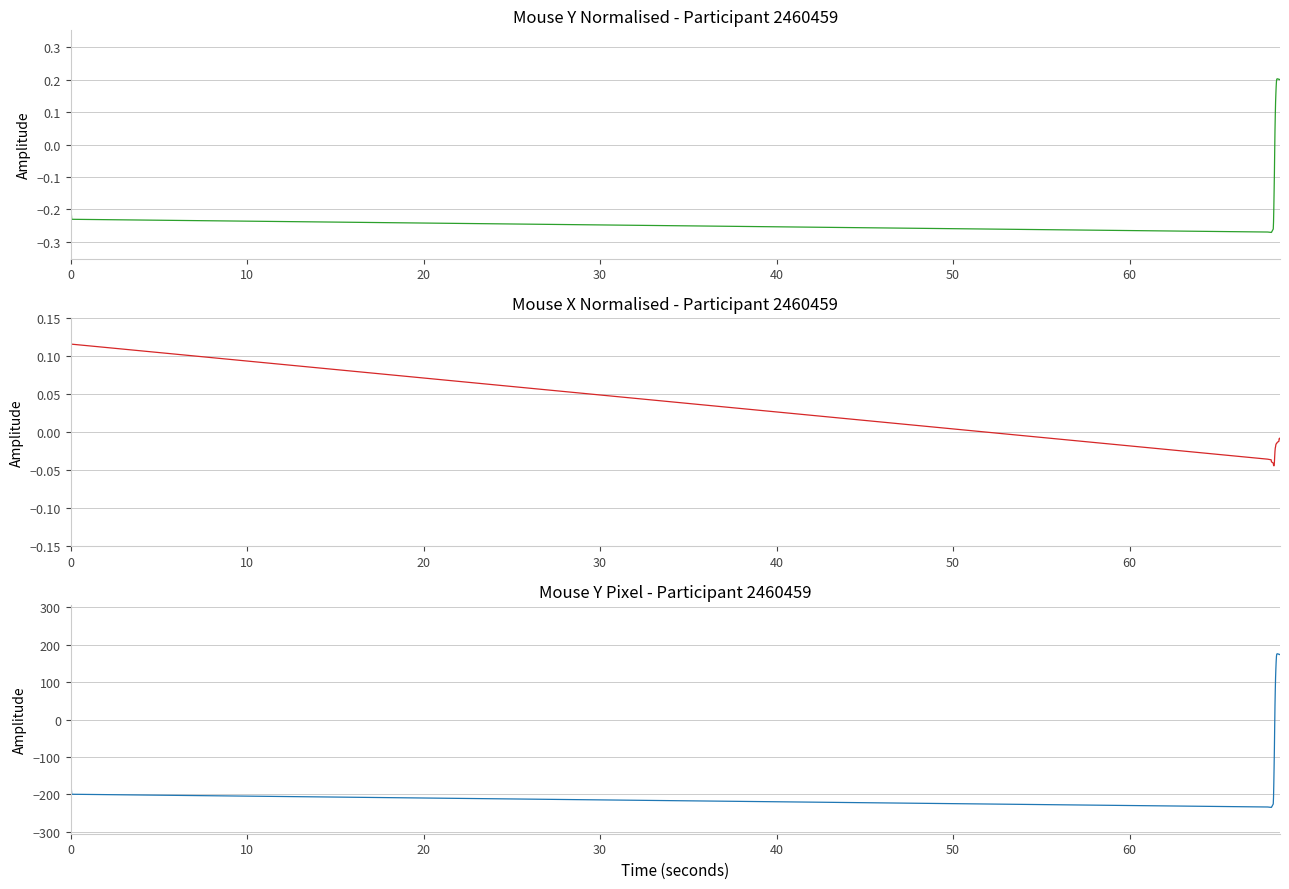

How many values in the y_normalised series exceed 0?

16